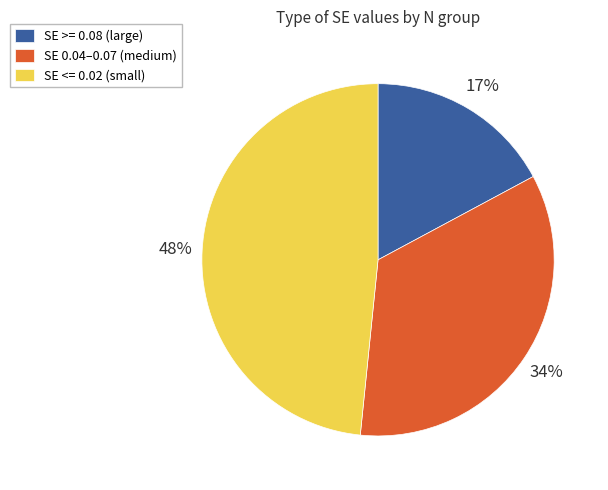

To the nearest percent, what is the average slice percentage?

33%